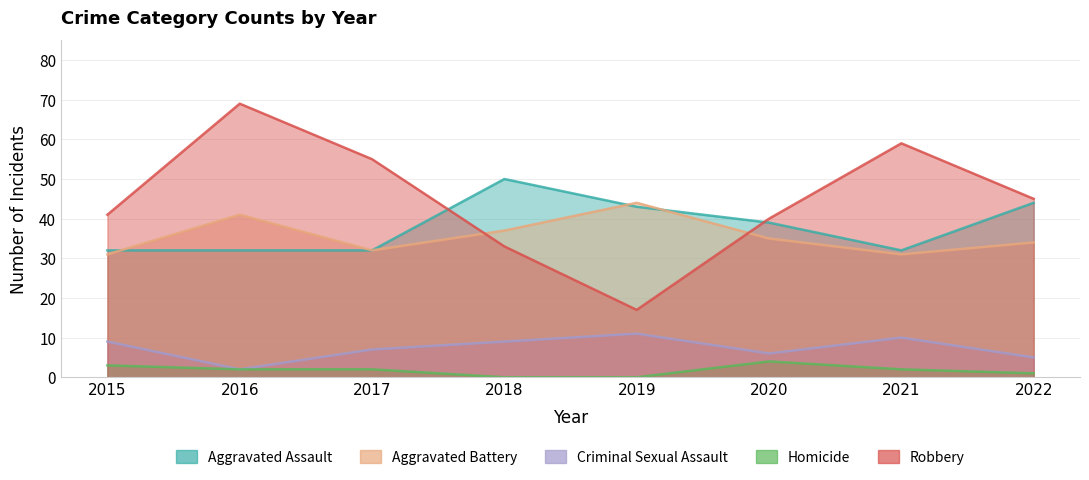

True or false: Criminal Sexual Assault and Robbery cross at least once.

False